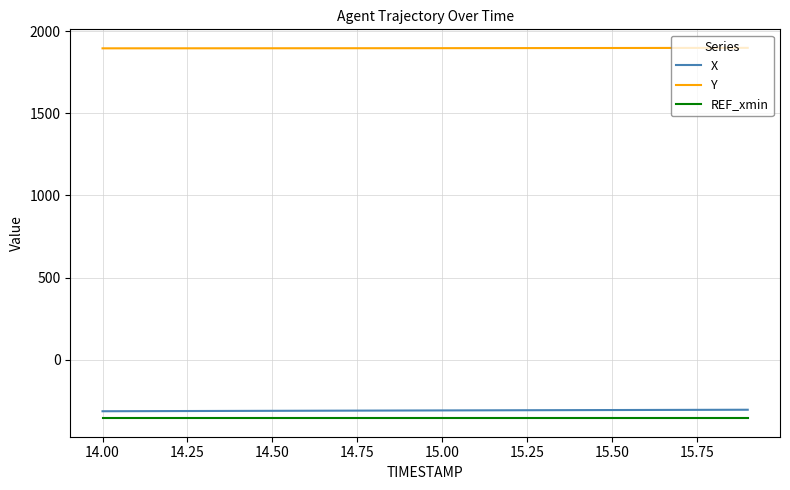

True or false: X and Y cross at least once.

False